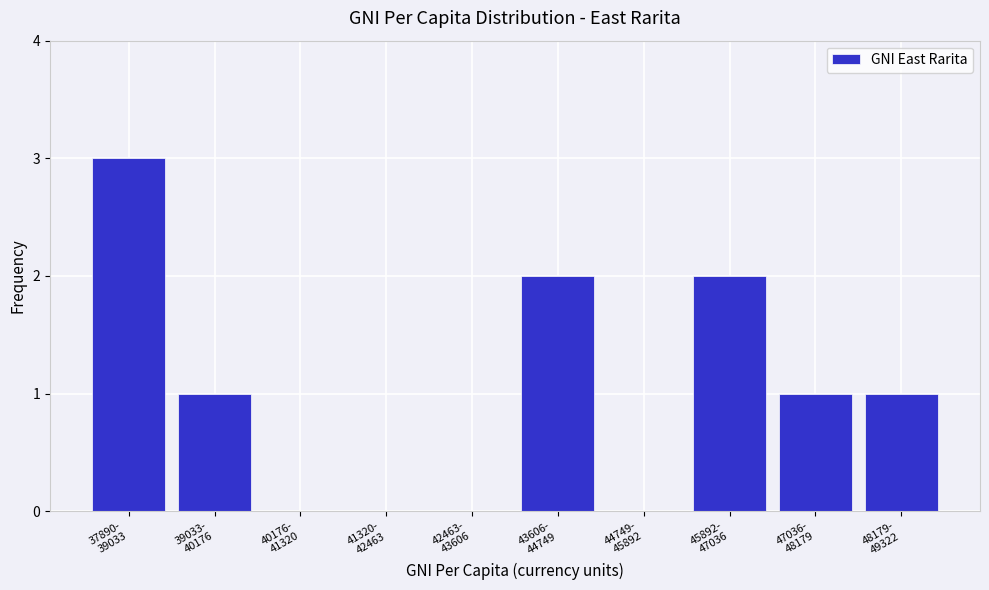

What is the maximum value shown in the chart?

3